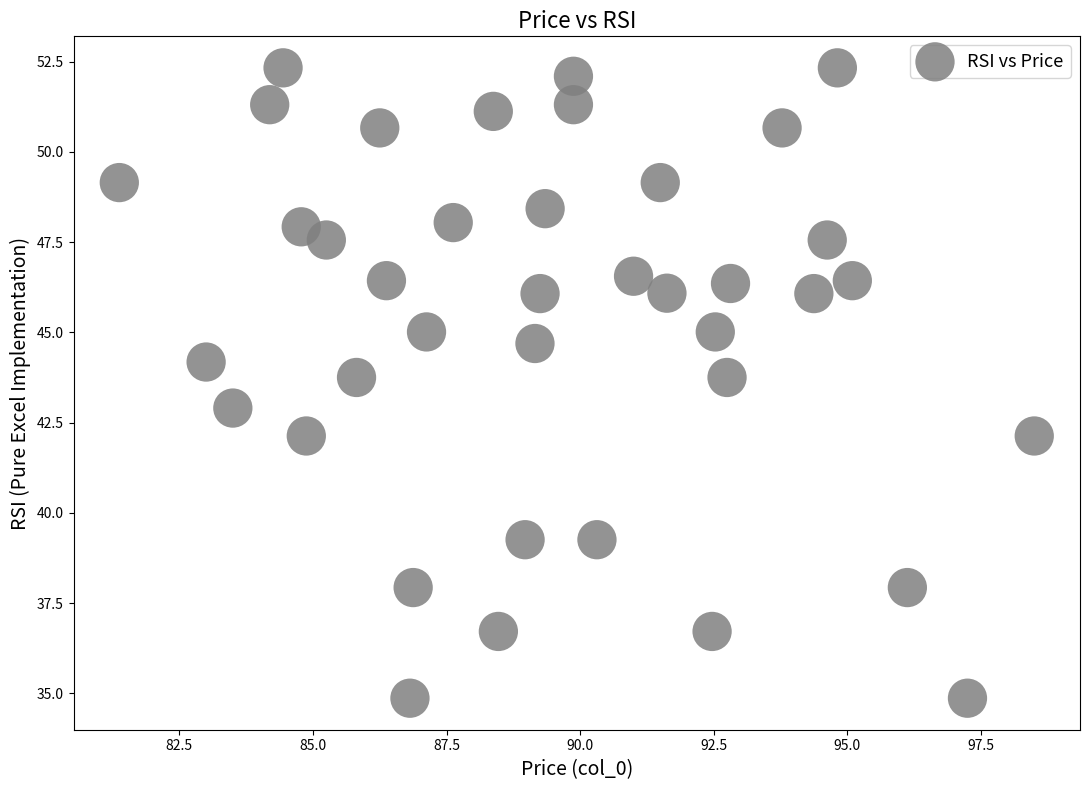

What is the range of X values (max minus min)?

17.1